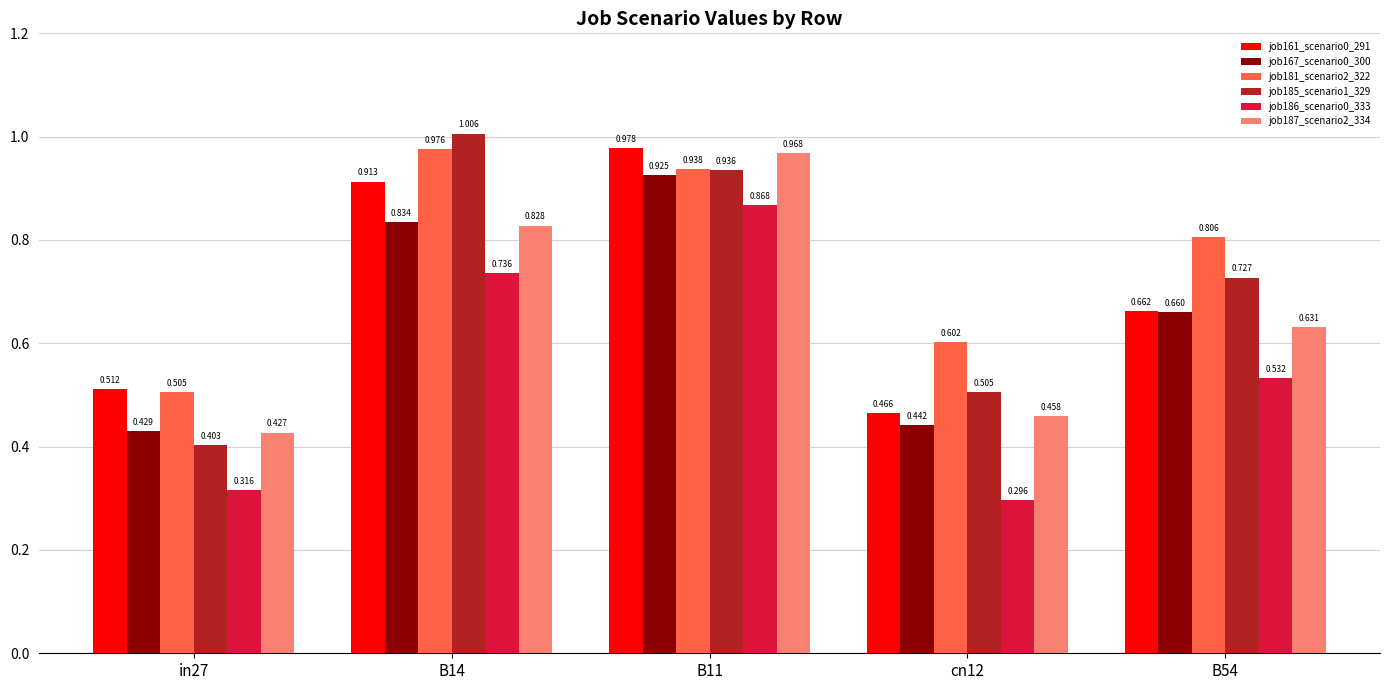

What is the label of the 2nd bar from the left?

B14